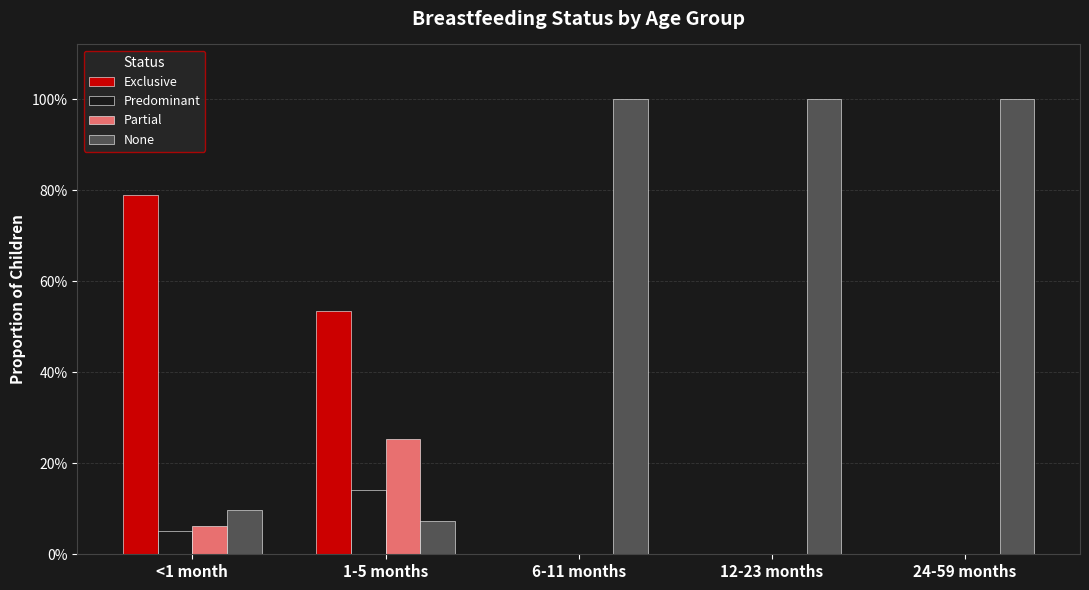

What are all the series names shown in the legend?

Exclusive, Predominant, Partial, None